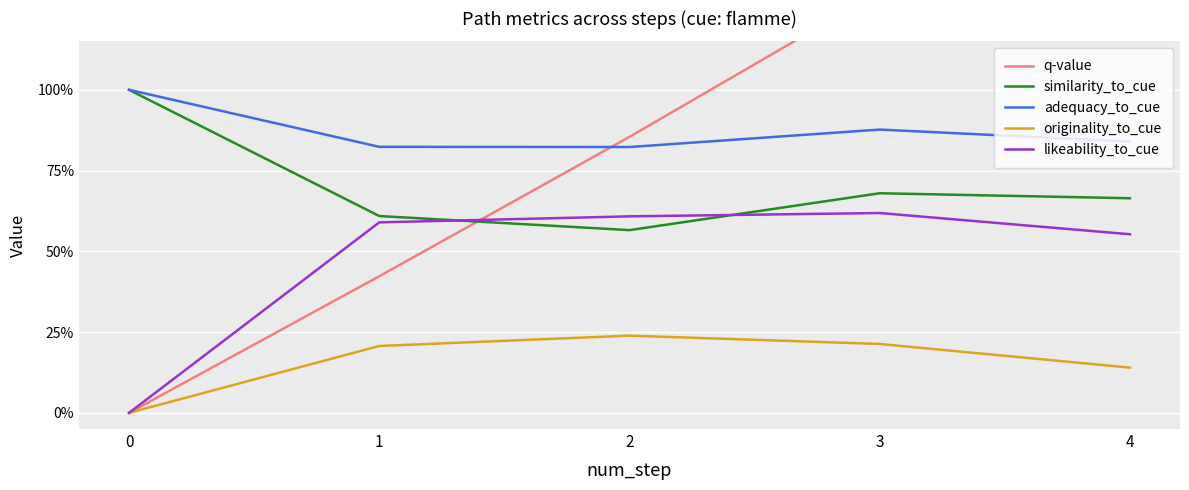

What is the average value of the originality_to_cue series?

0.2